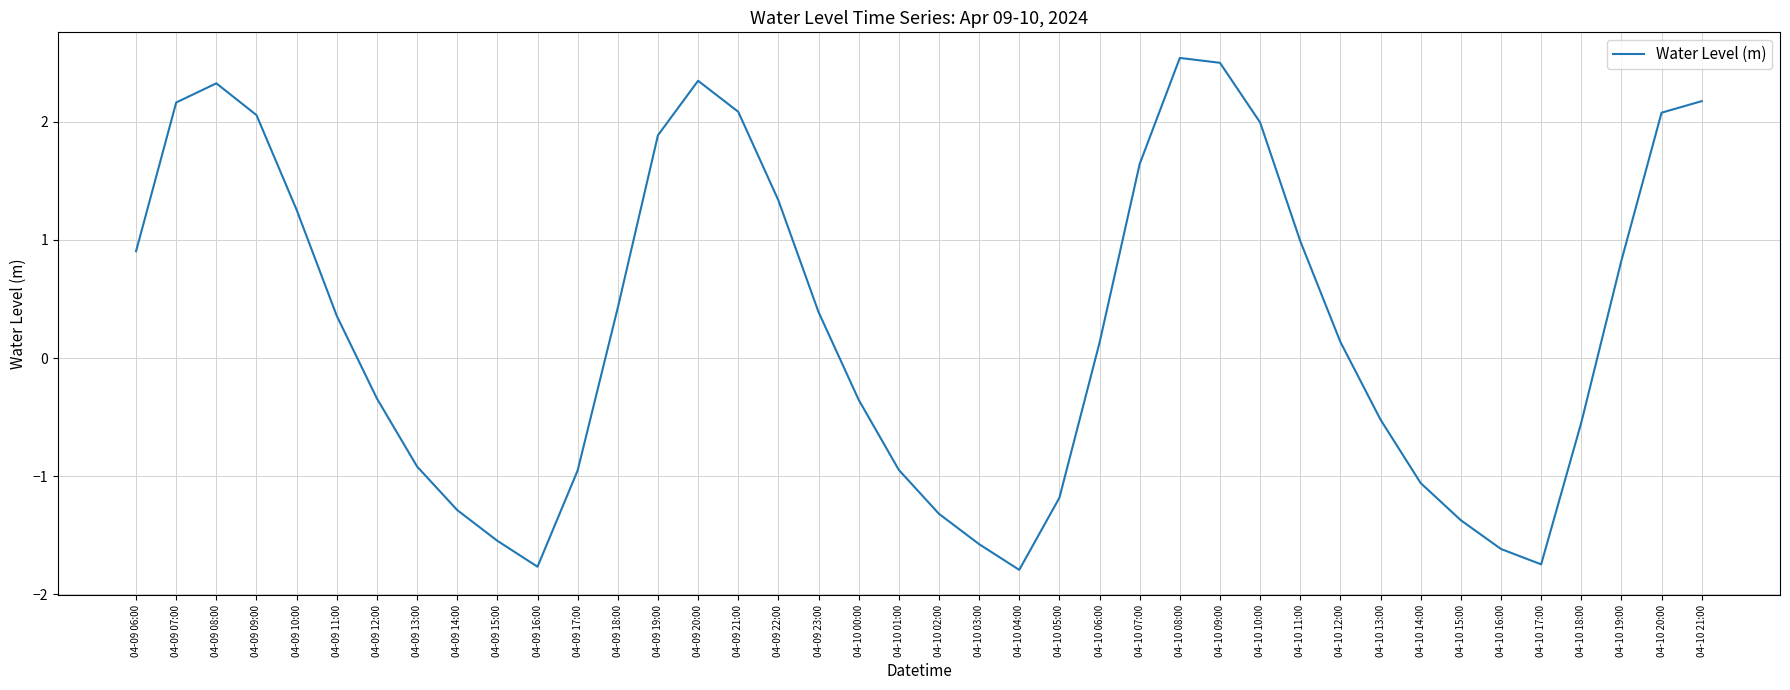

What is the maximum value shown in the chart?

2.5